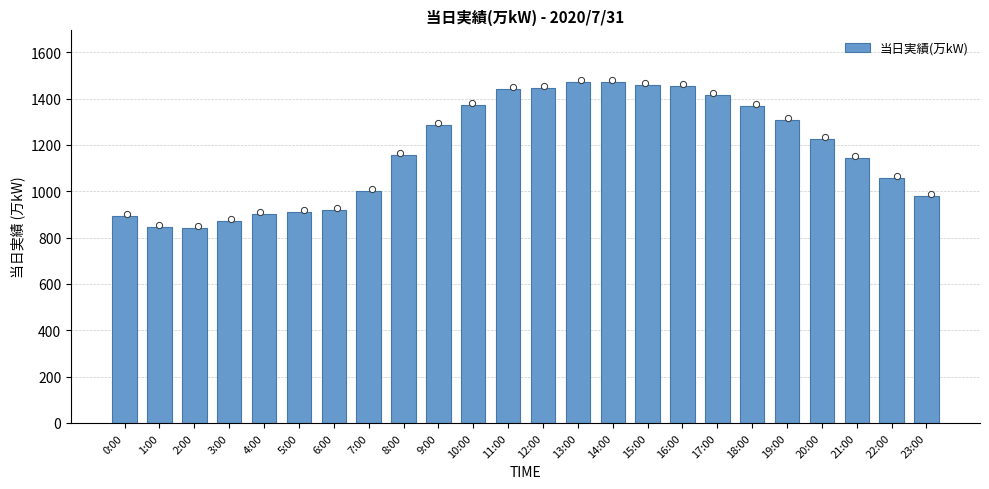

Approximately how many times larger is the value at 22:00 compared to 20:00?

0.9